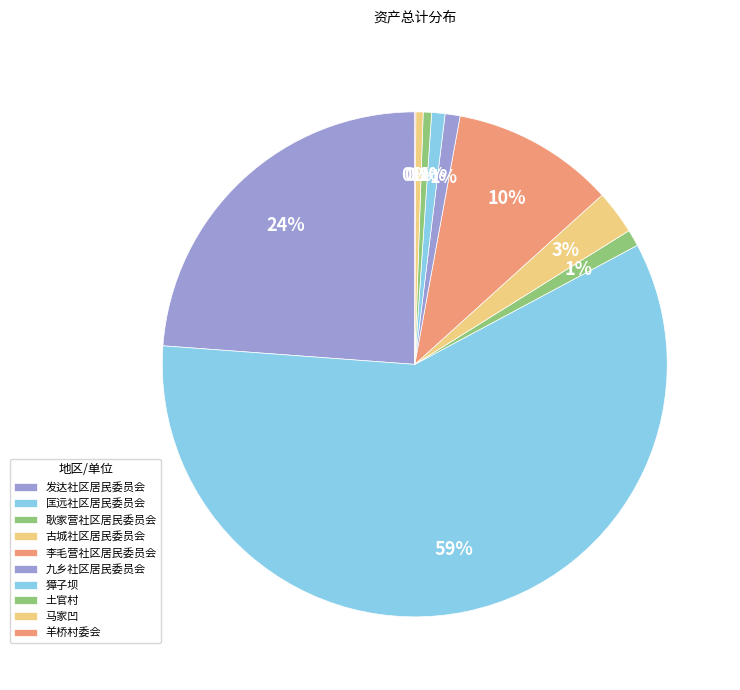

To the nearest percent, what is the average slice percentage?

10%